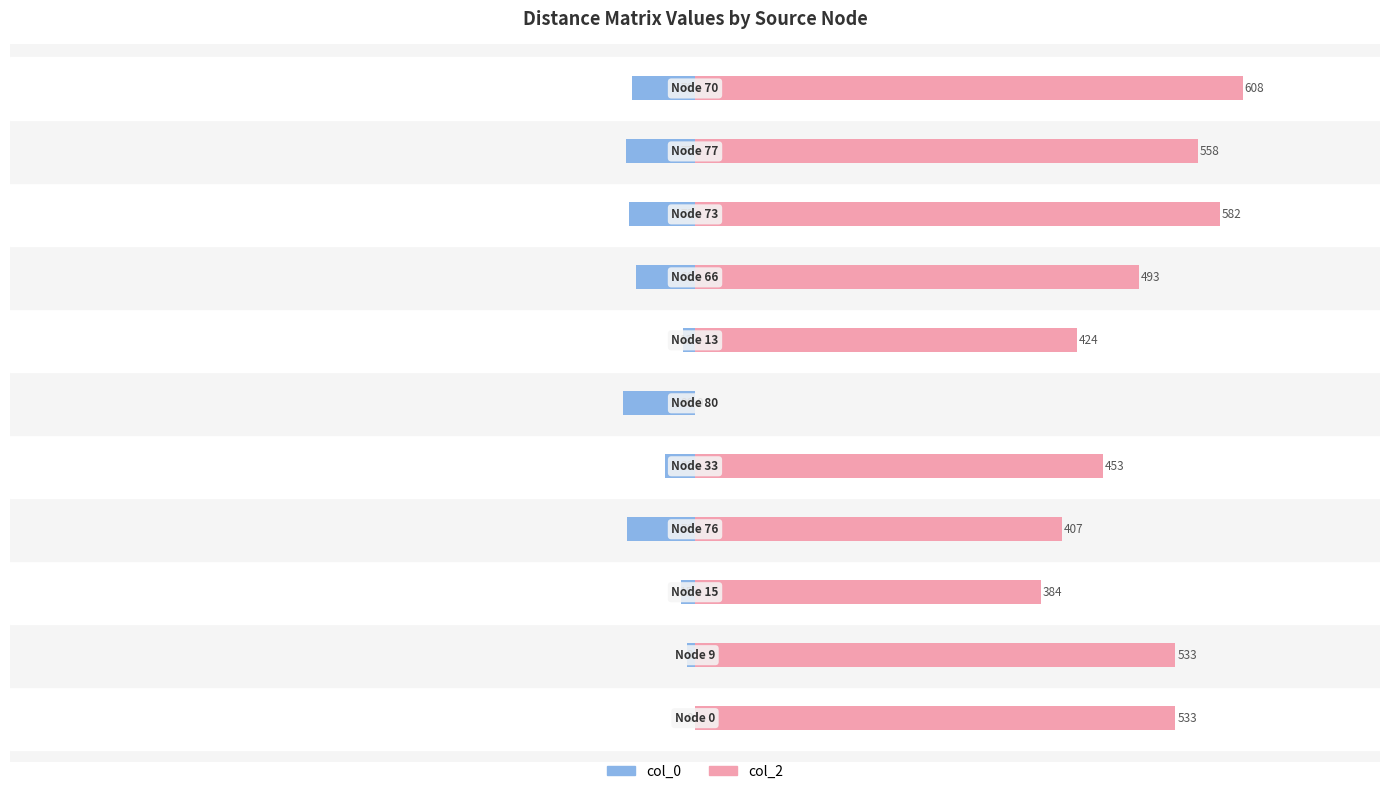

What is the sum of all col_0 values?

-512